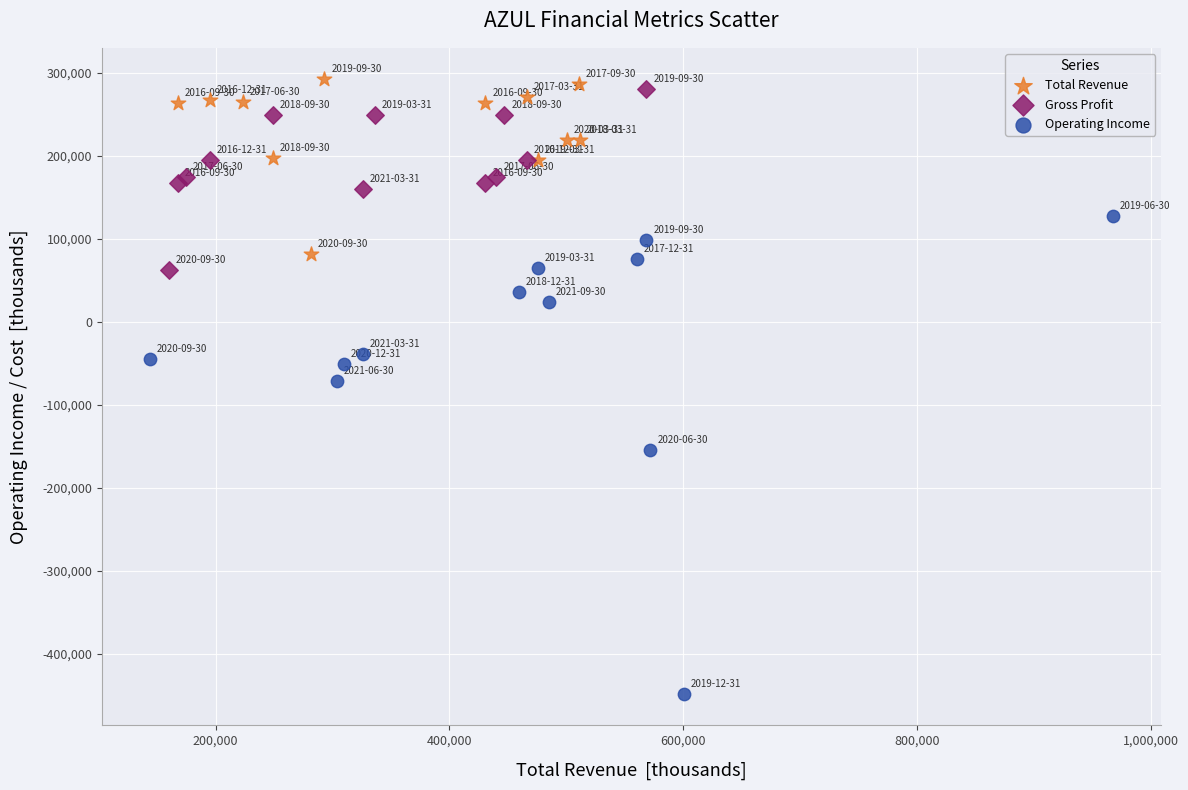

Which series has the largest Y range (max minus min)?

Operating Income